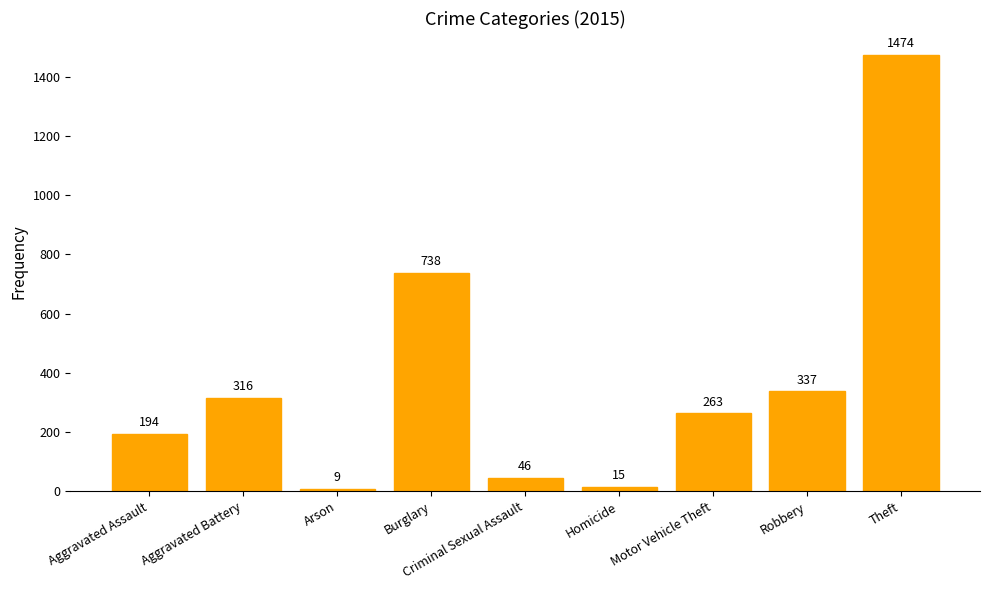

What is the change in value from Homicide to Motor Vehicle Theft?

+248